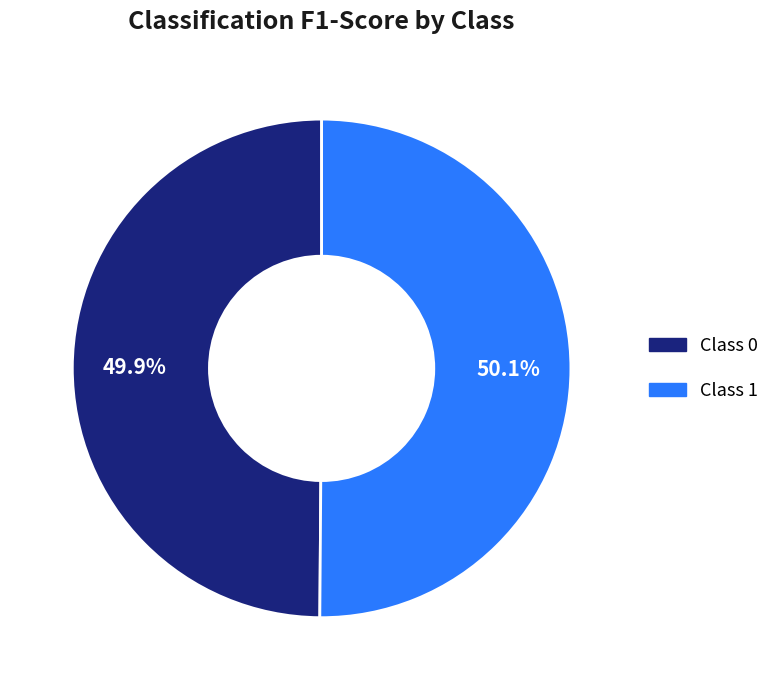

Does any single category account for the majority?

Yes